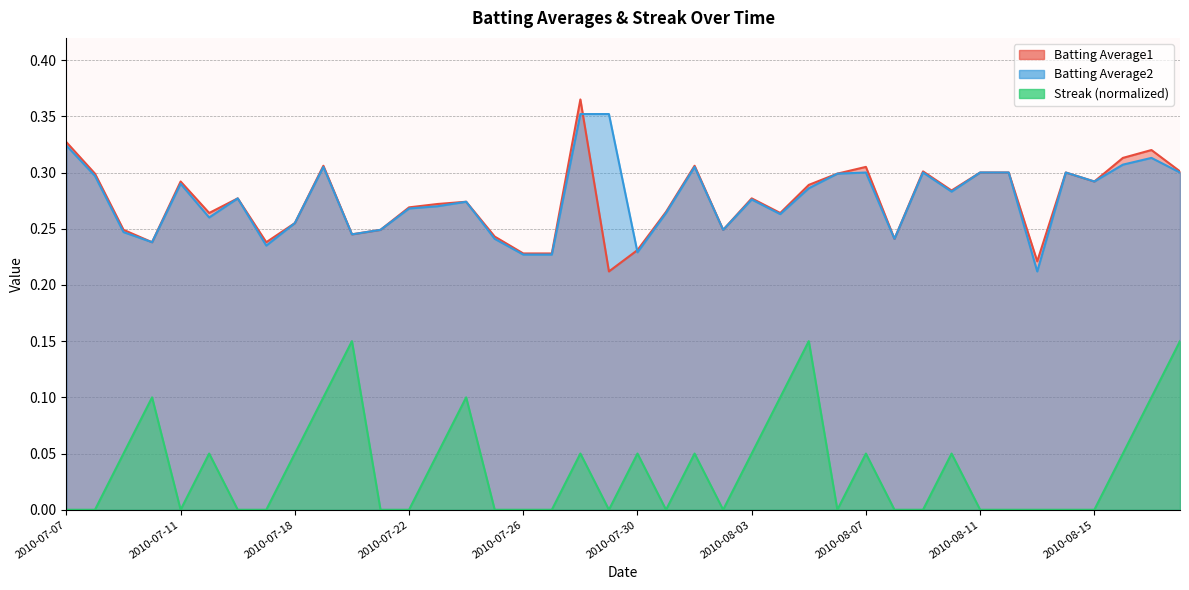

True or false: Batting Average1 has a value of 0.2 at 2010-07-27.

True